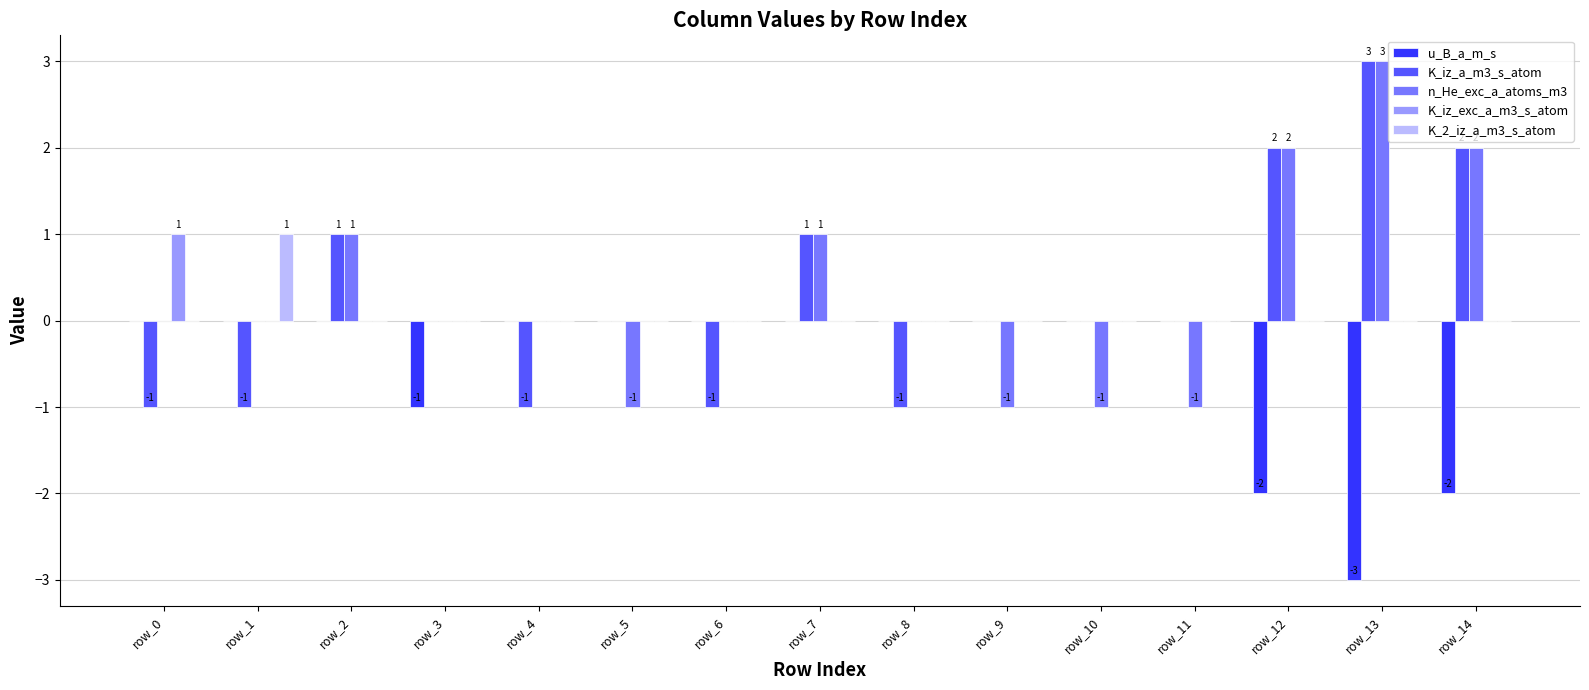

How many distinct data groups are displayed?

5